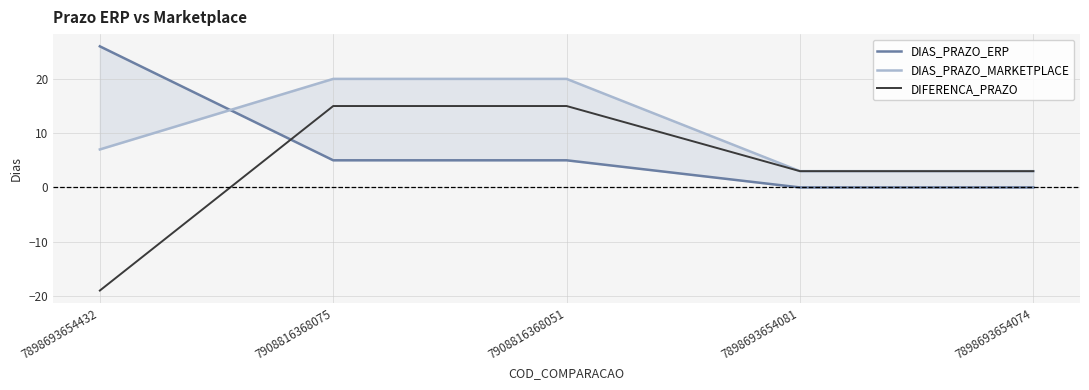

At how many categories does at least one series exceed -1?

5